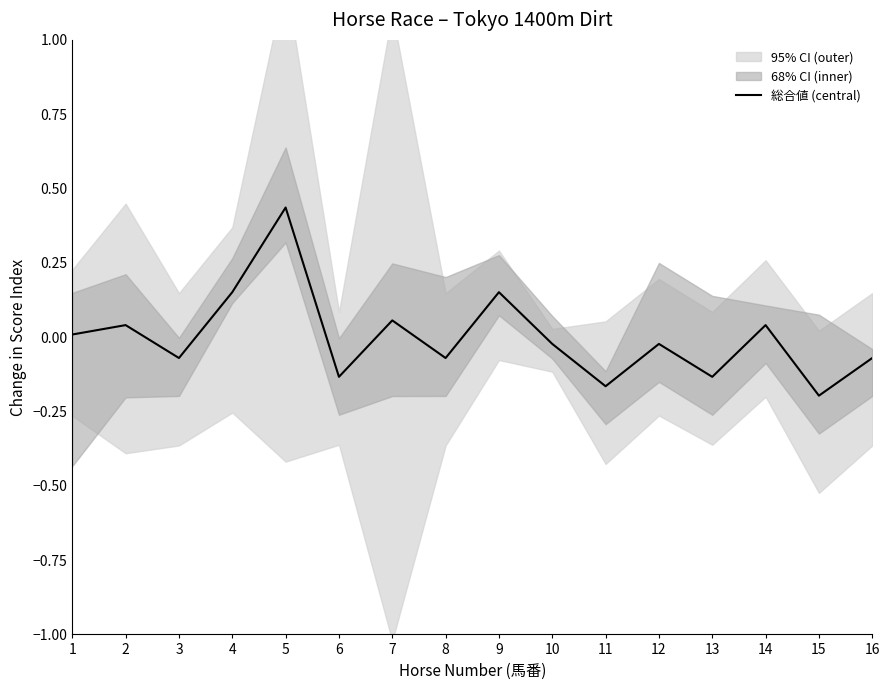

What is the difference between the second highest and second lowest values?

0.3